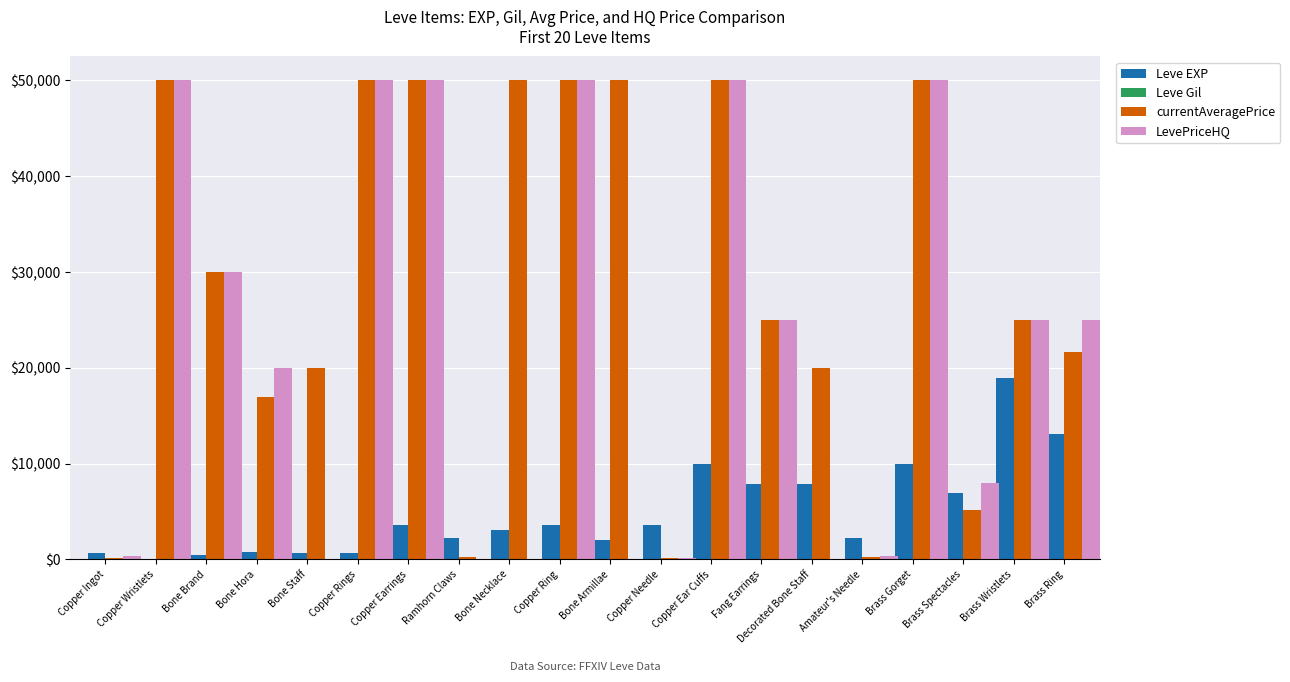

Which series changed the most between Ramhorn Claws and Brass Gorget?

LevePriceHQ